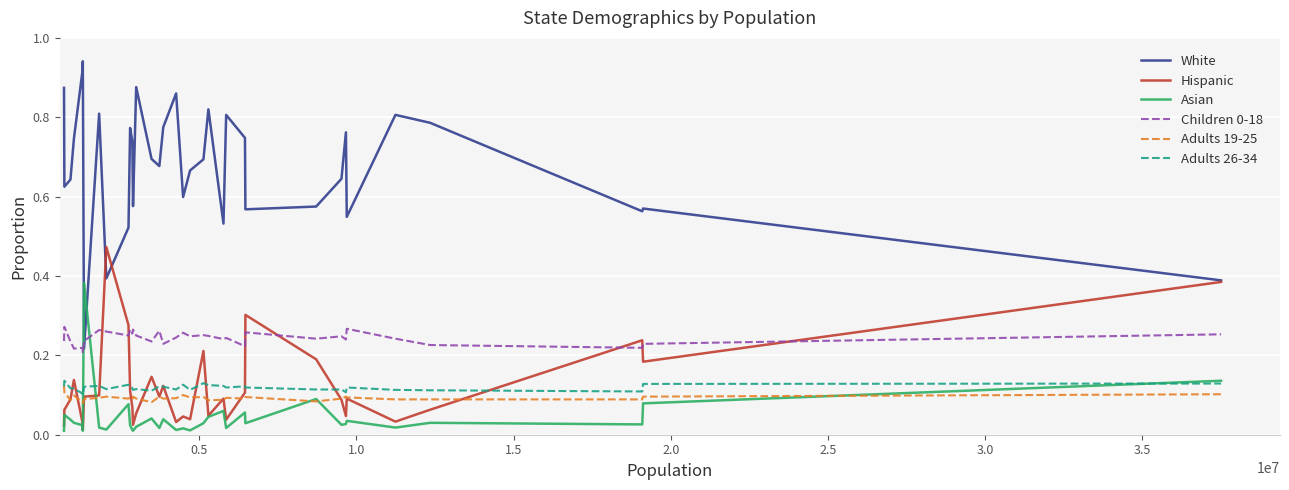

Which series has the largest total across all categories?

White